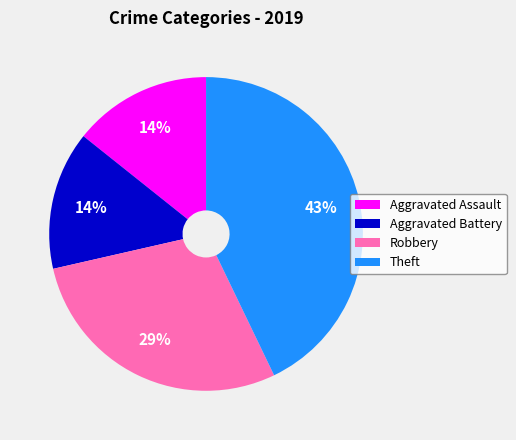

Does Aggravated Battery represent more than half of the total?

No